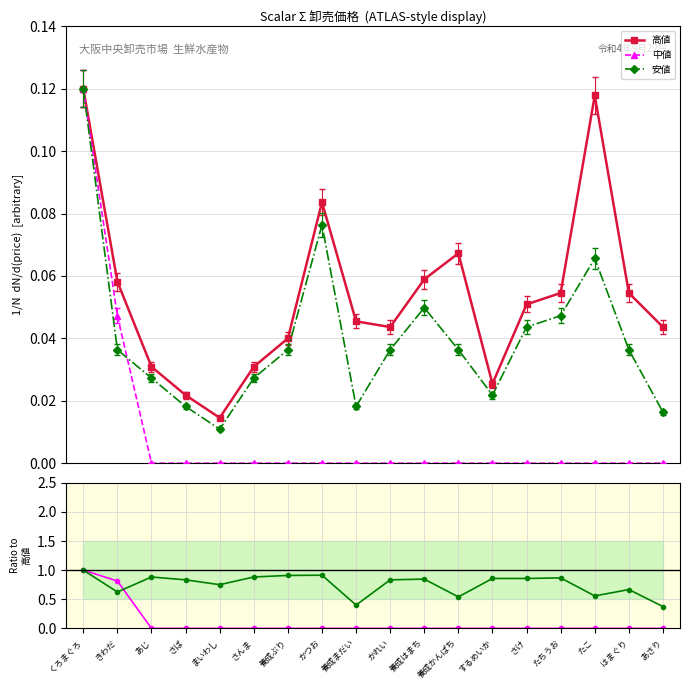

How many lines are shown in the chart?

3